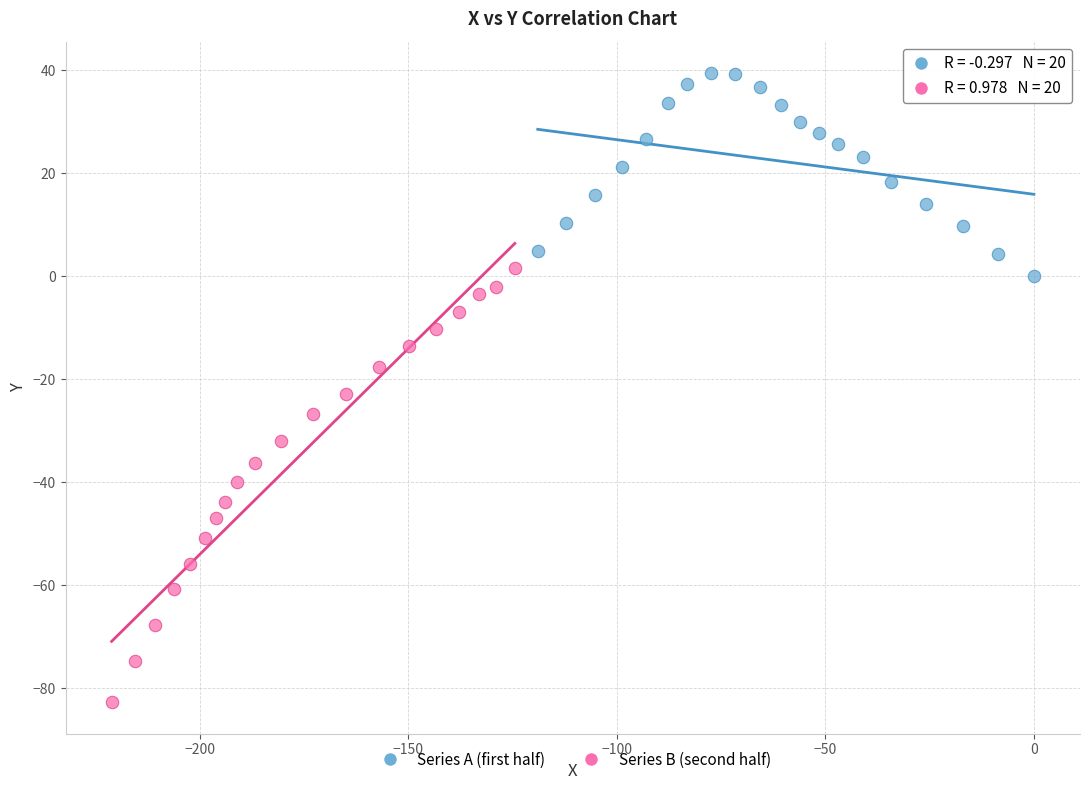

Which series reaches the minimum Y coordinate?

Series B (second half)